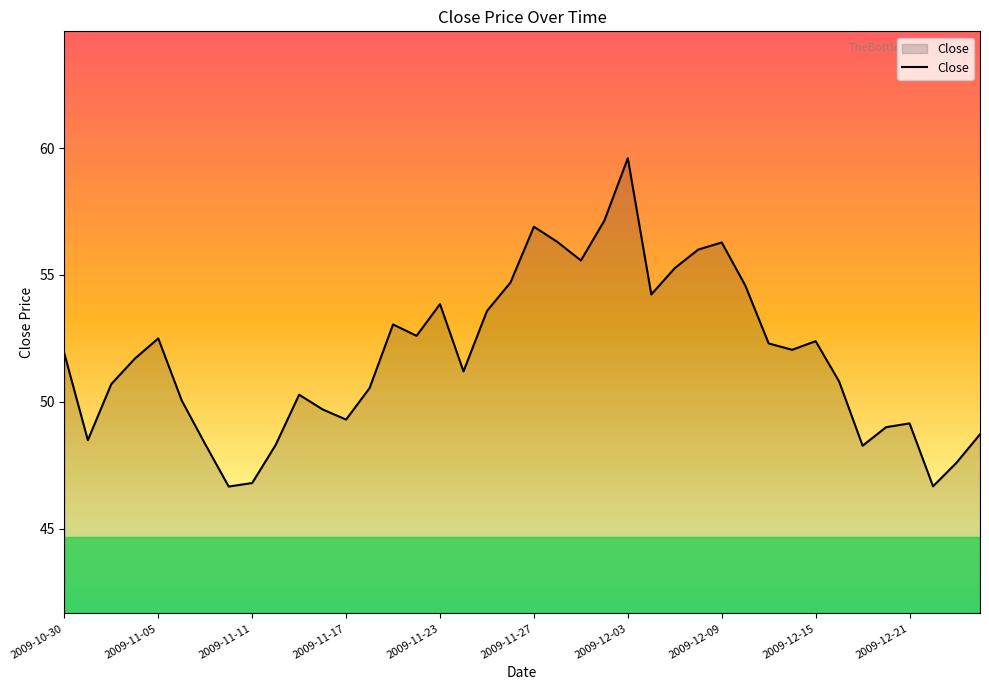

What is the difference between the maximum and minimum values?

12.9